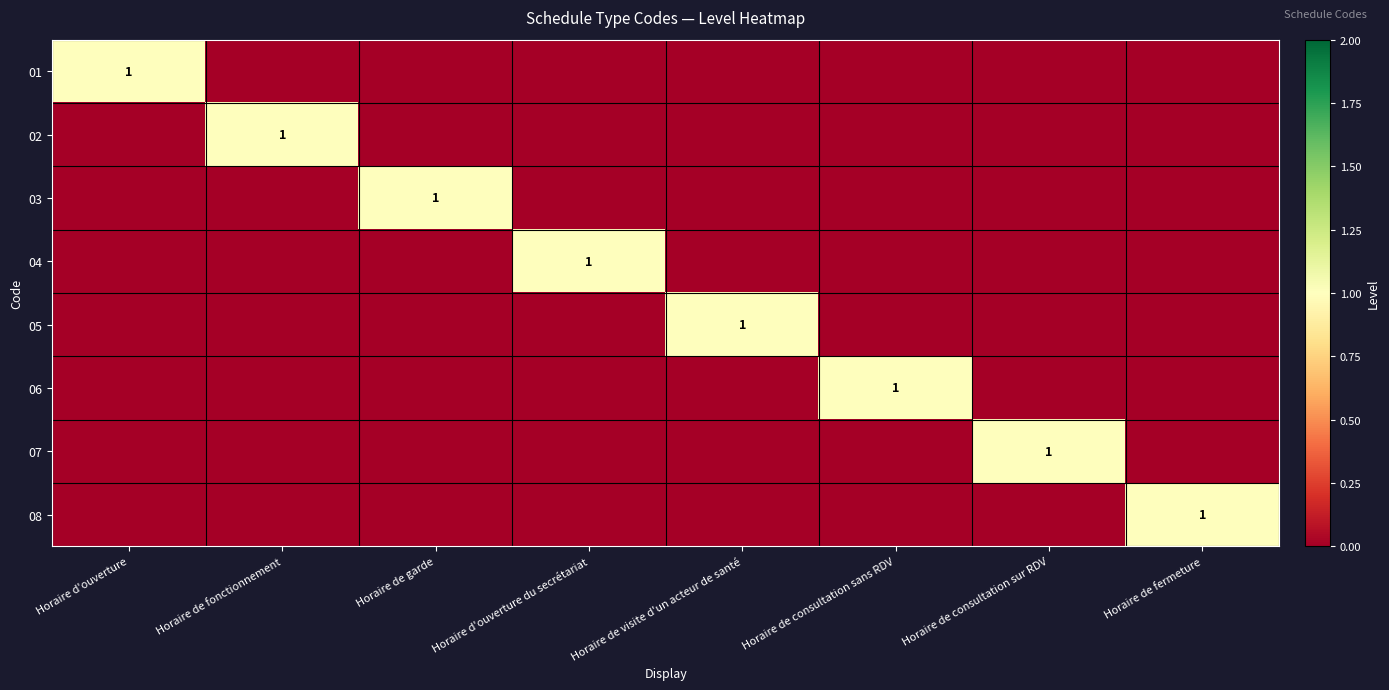

Which category has the lowest value in the 03 series?

Horaire d'ouverture